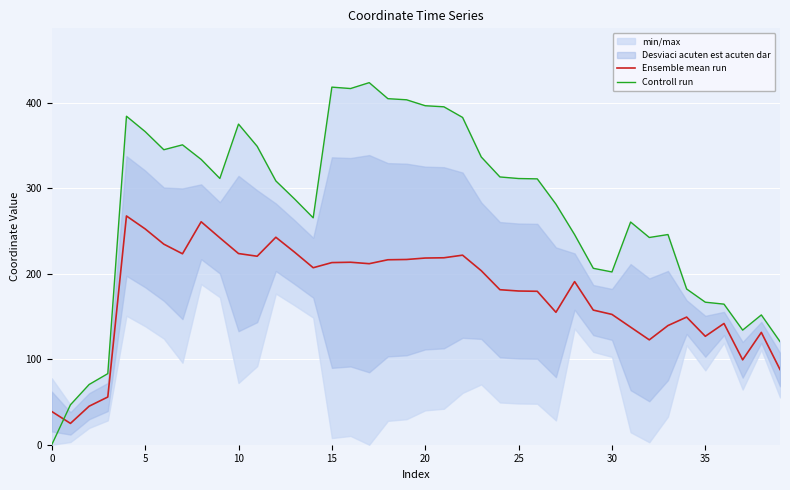

Does the chart display data point markers on the line(s)?

No